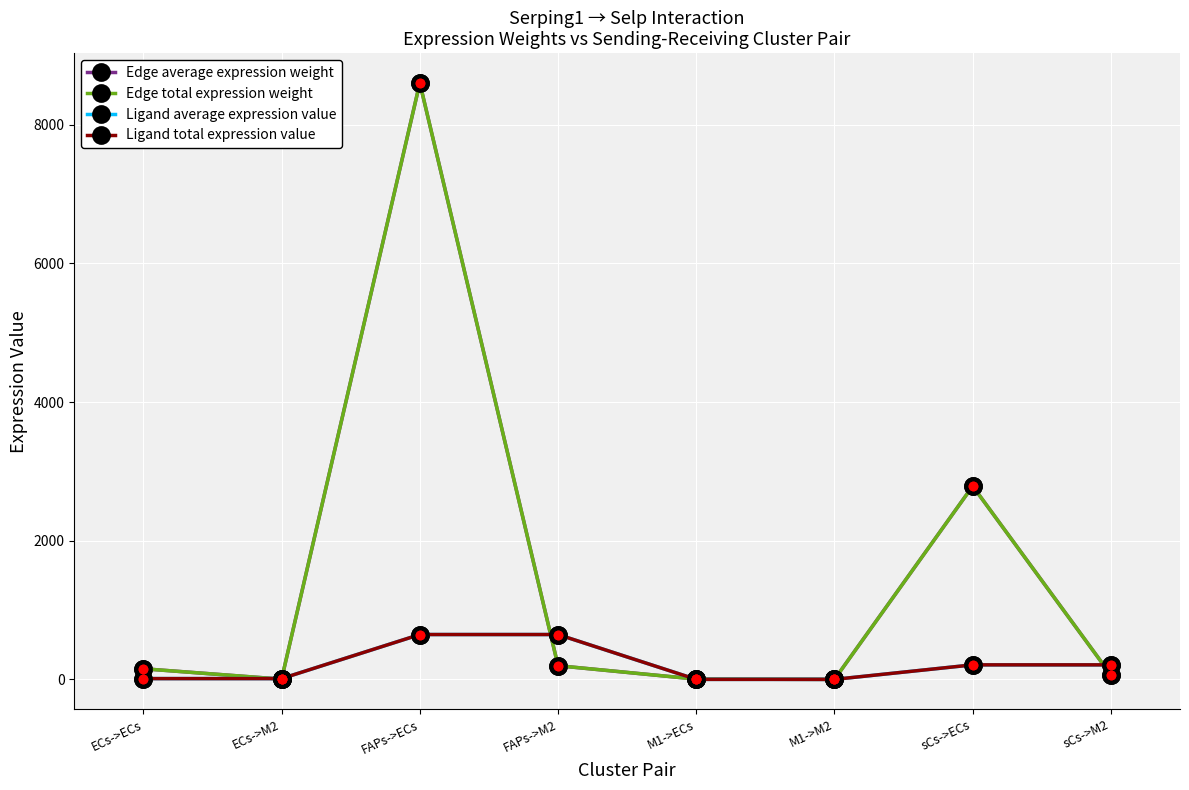

What is the sum of all Edge total expression weight values?

11813.0